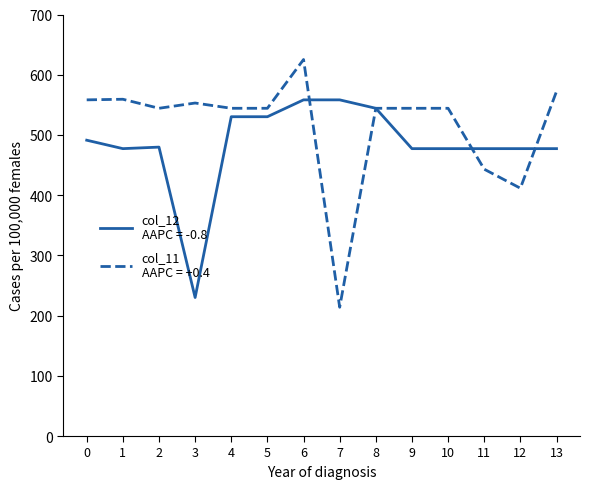

At which category is the sum across all series the highest?

6